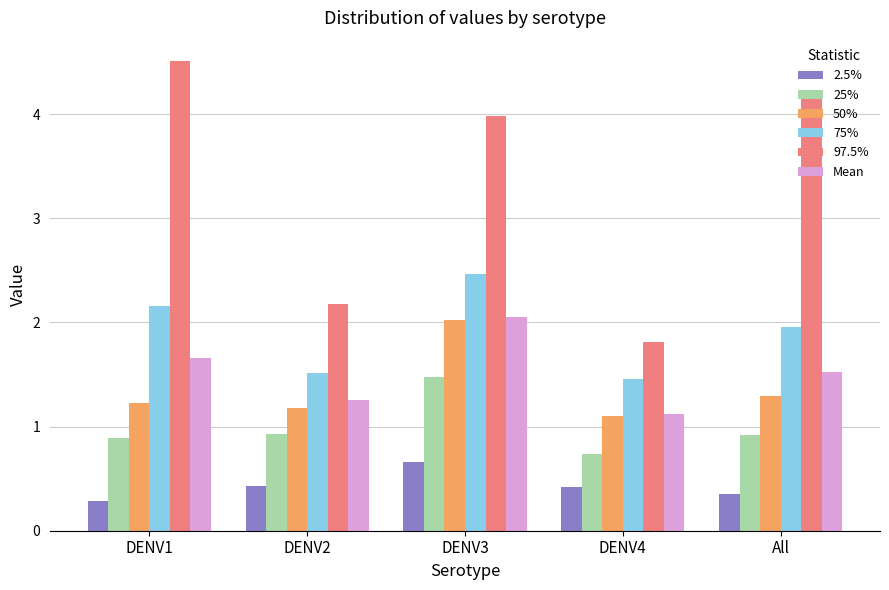

Rank the series at All from highest to lowest value.

97.5%, 75%, Mean, 50%, 25%, 2.5%